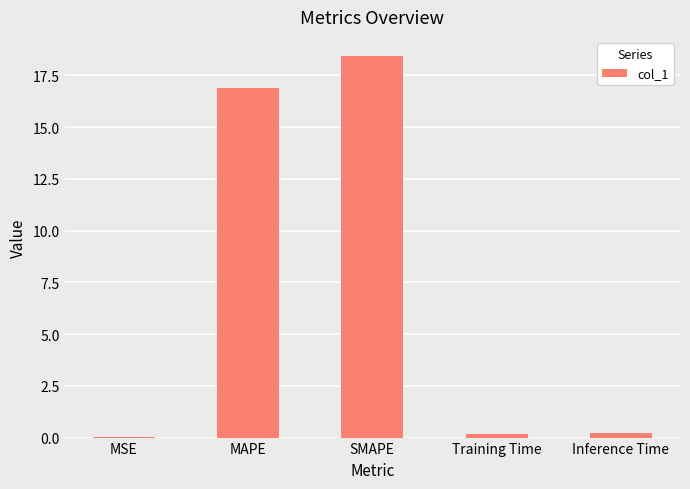

Is it true that the value at MAPE is 5.0?

False